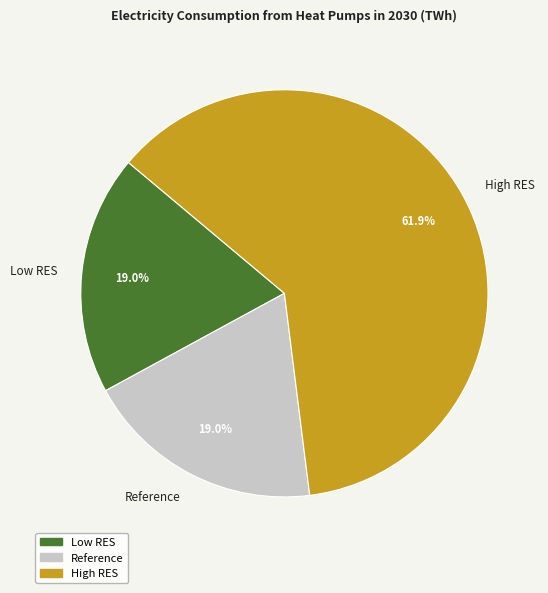

What percentage is the Reference slice, to the nearest percent?

19%